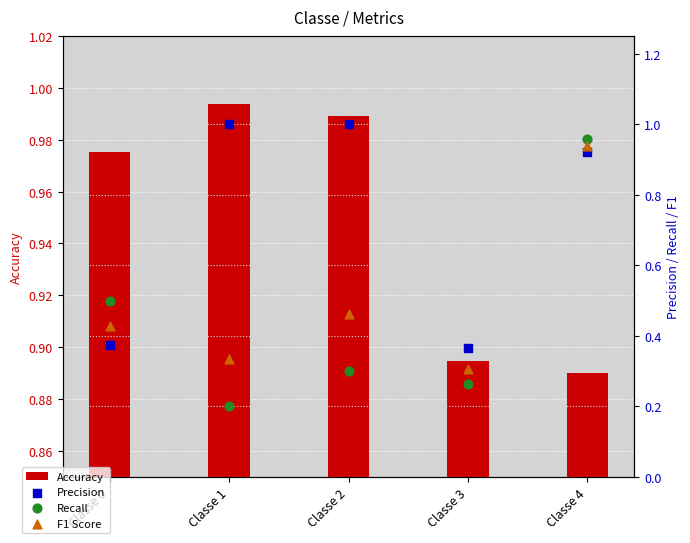

Which series contains the highest Y value?

Precision